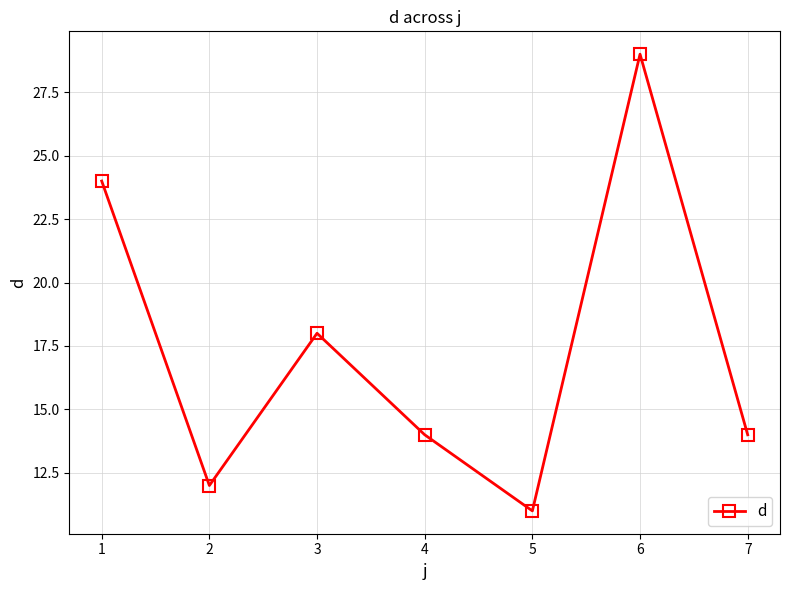

Reading left to right, transcribe all the data shown in this chart.

24	12	18	14	11	29	14